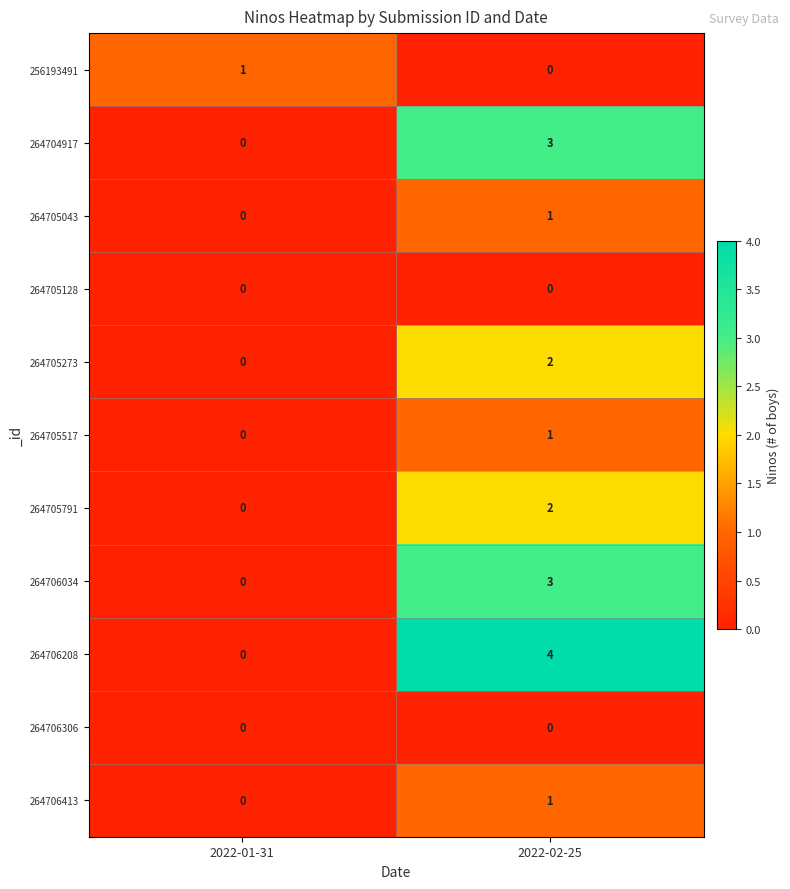

At which label does 264705273 reach its minimum?

2022-01-31